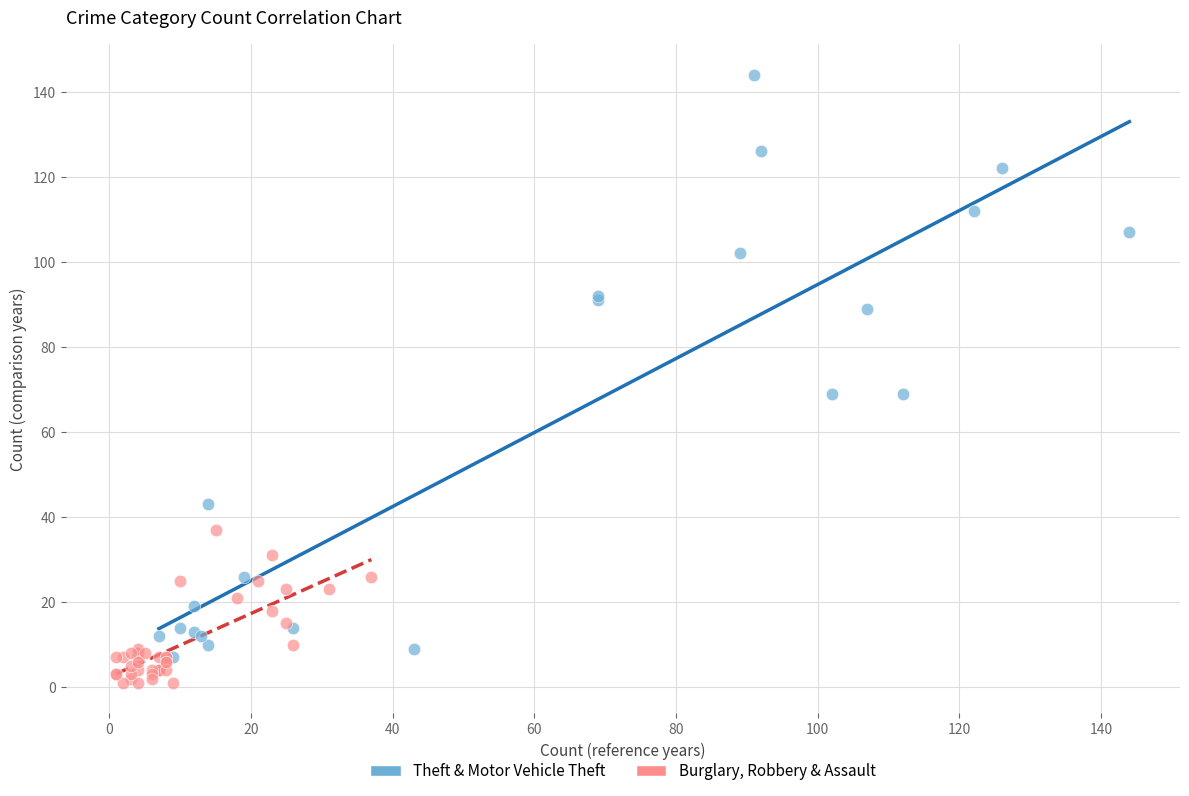

Which series has the largest Y range (max minus min)?

Theft & Motor Vehicle Theft